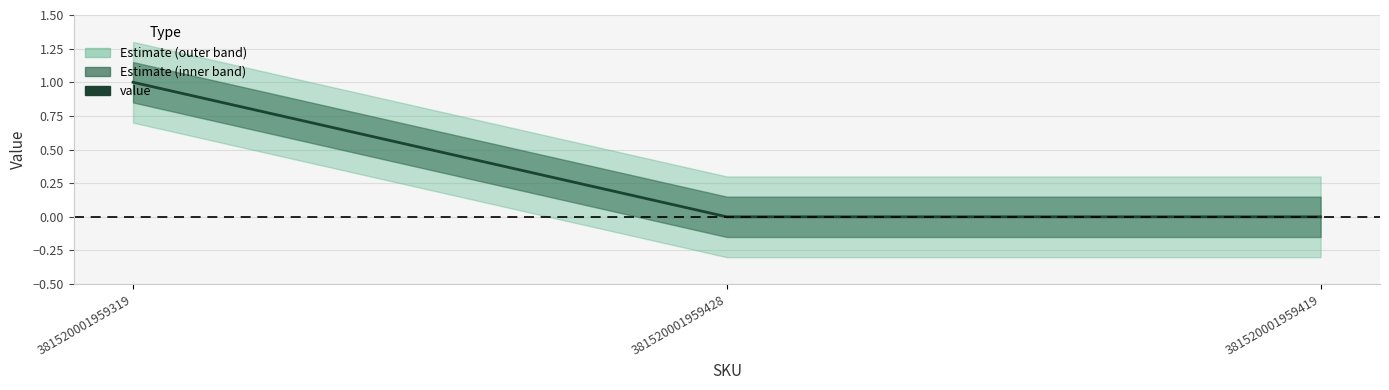

What is the greatest value displayed?

1